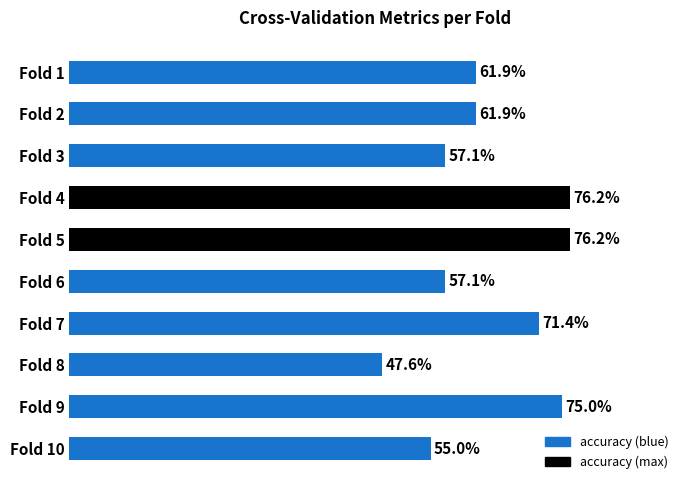

Are the bars horizontal?

Yes